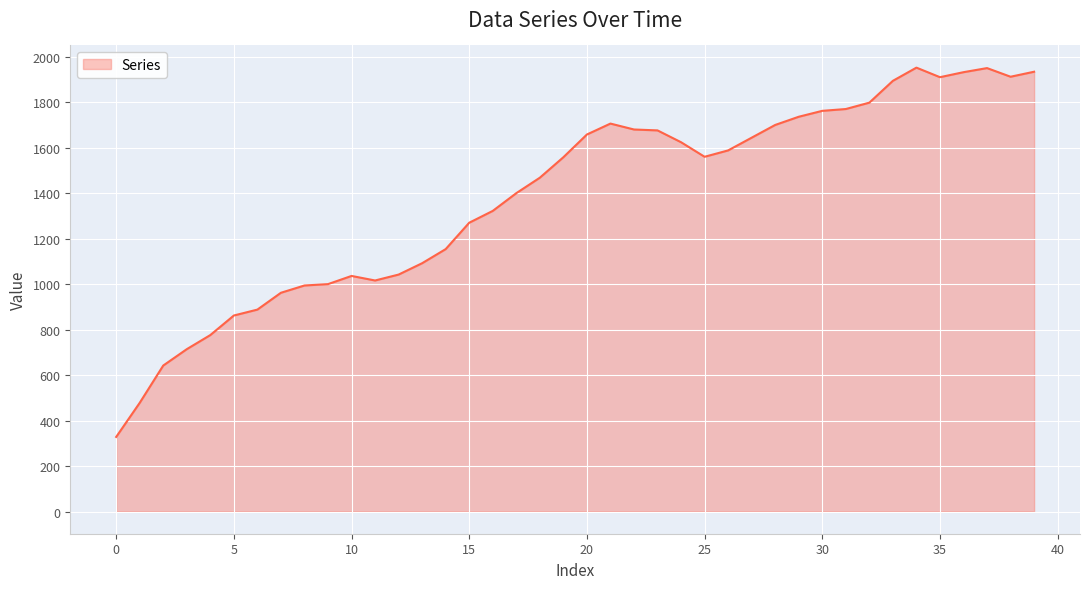

What is the difference between the maximum and minimum values?

1624